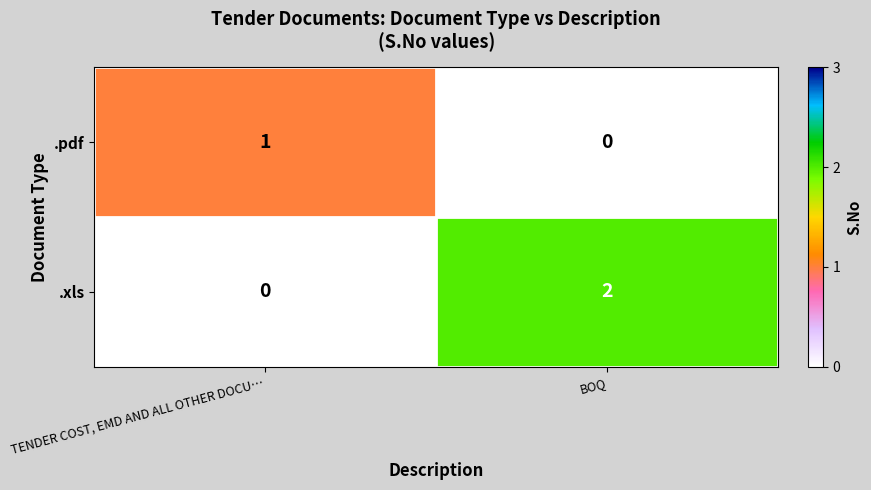

At which label does .xls reach its peak?

BOQ